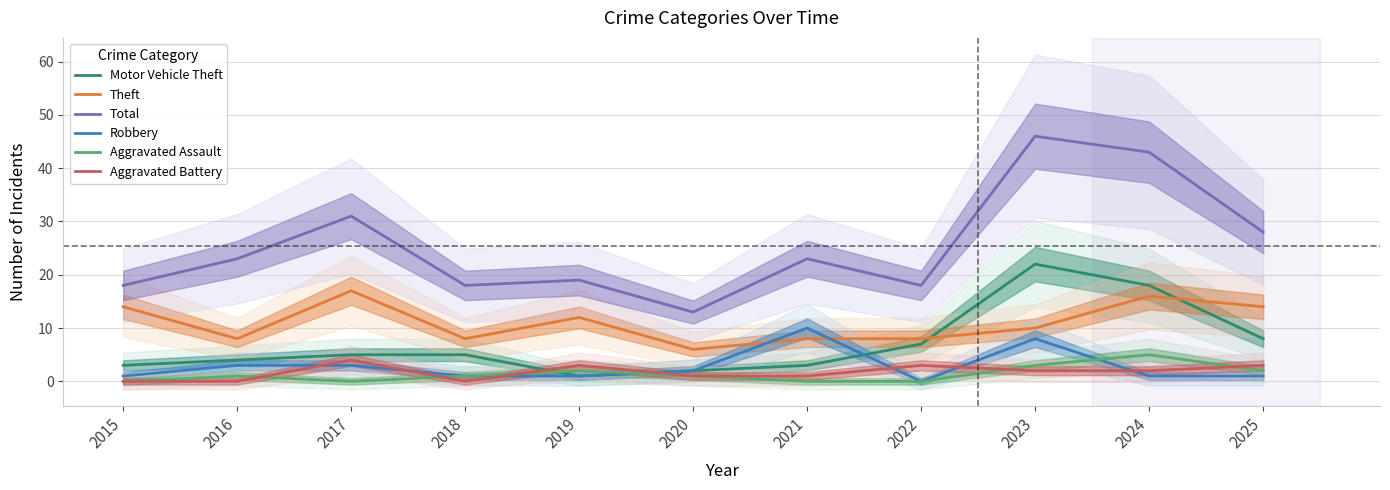

At which label is Aggravated Assault closest to 2?

2019